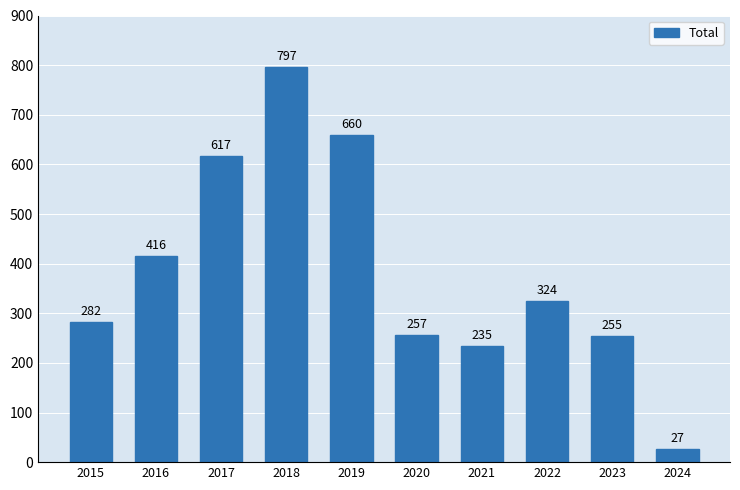

What is the maximum value shown in the chart?

797